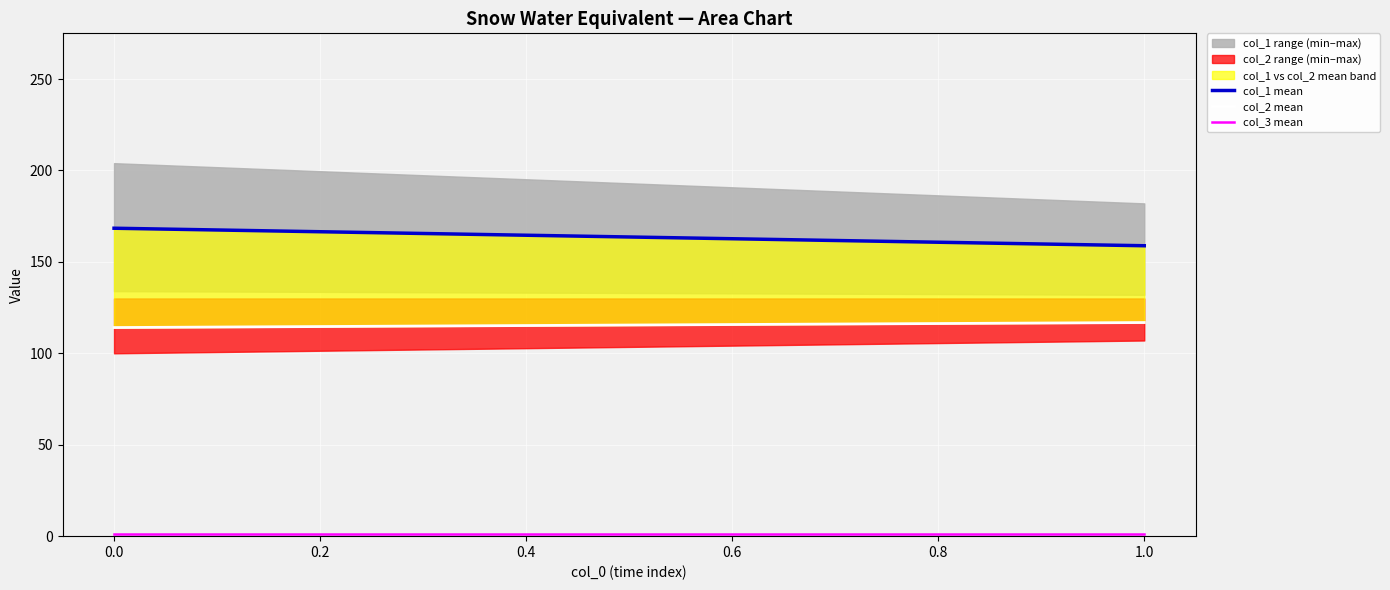

Is this an area chart (filled region under the line)?

No